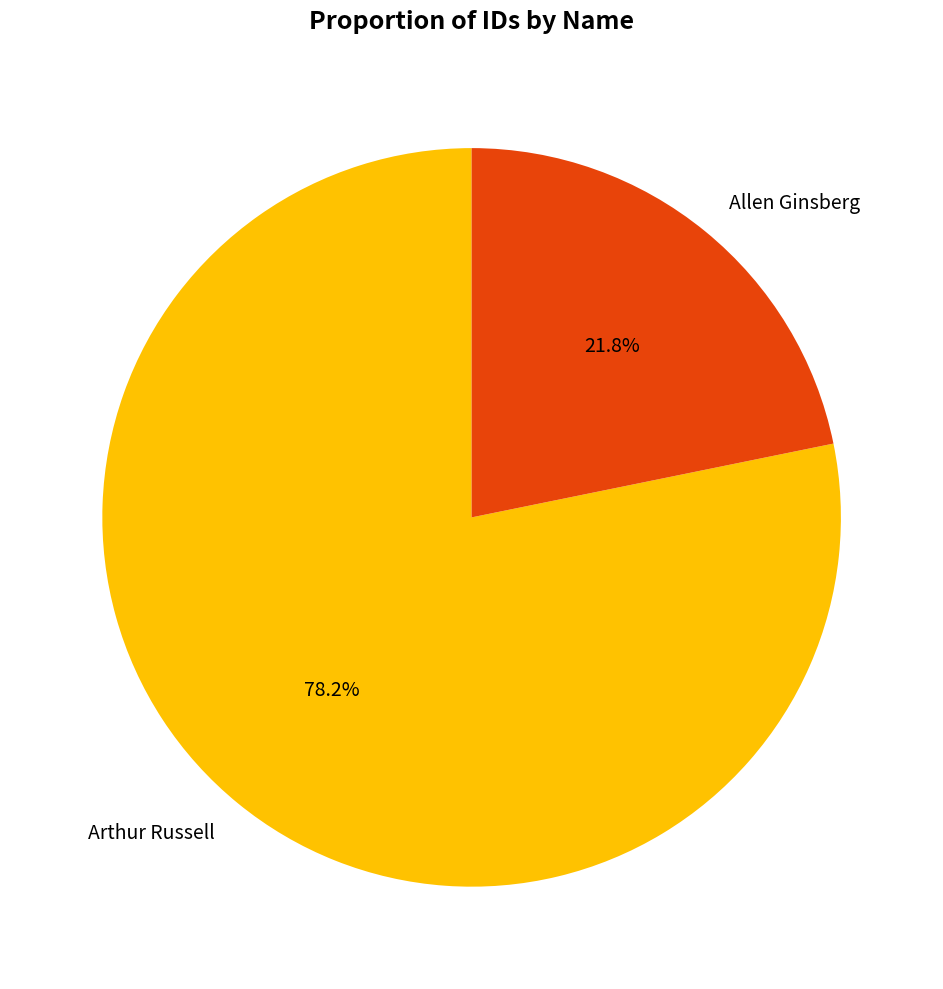

To the nearest percent, what is the average slice percentage?

50%